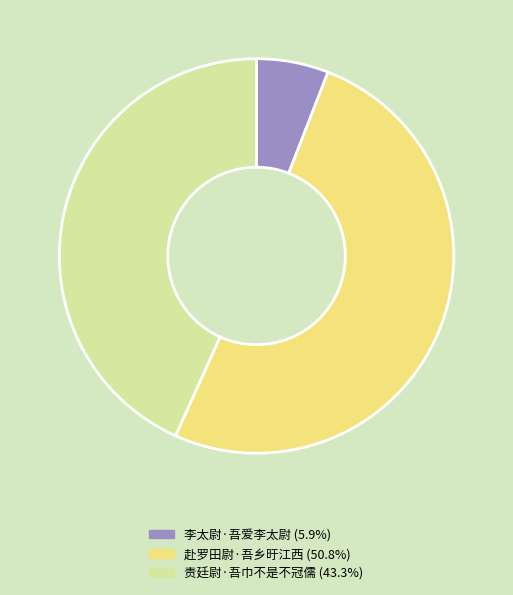

How many slices are in this pie chart?

3